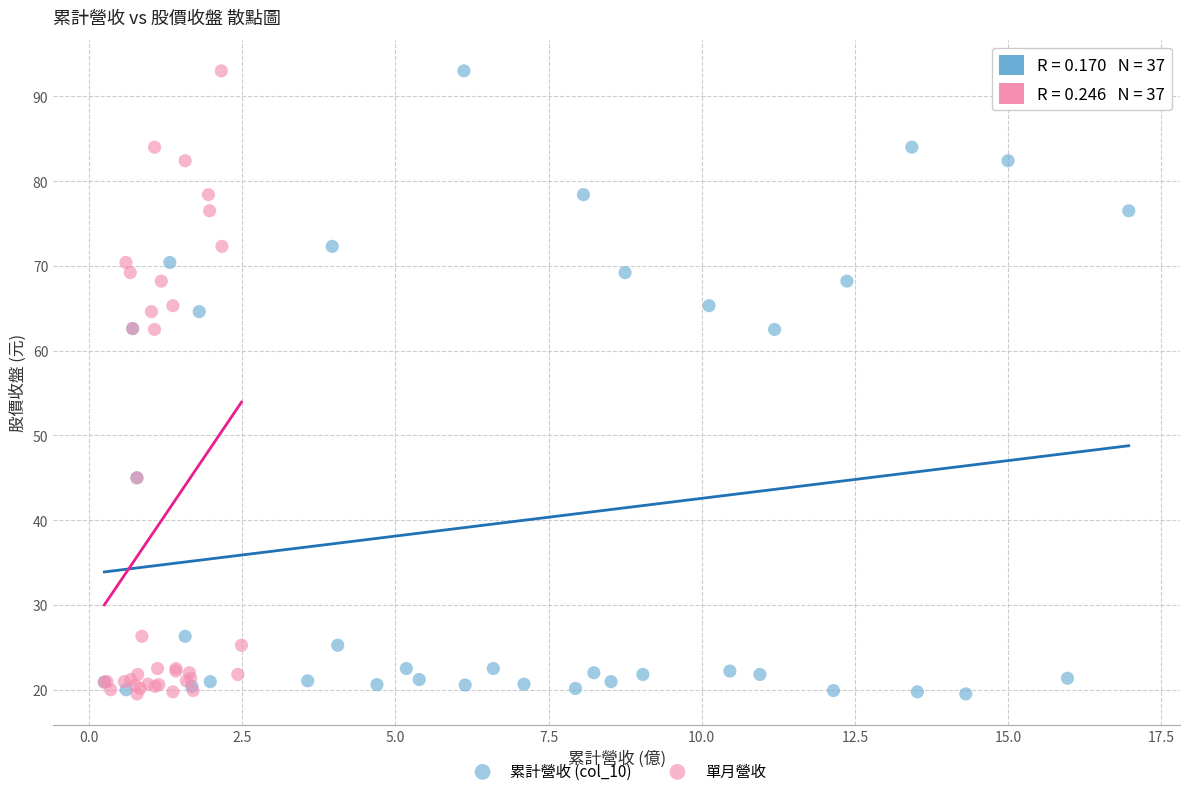

What are all the series names shown in the legend?

累計營收 (col_10), 單月營收